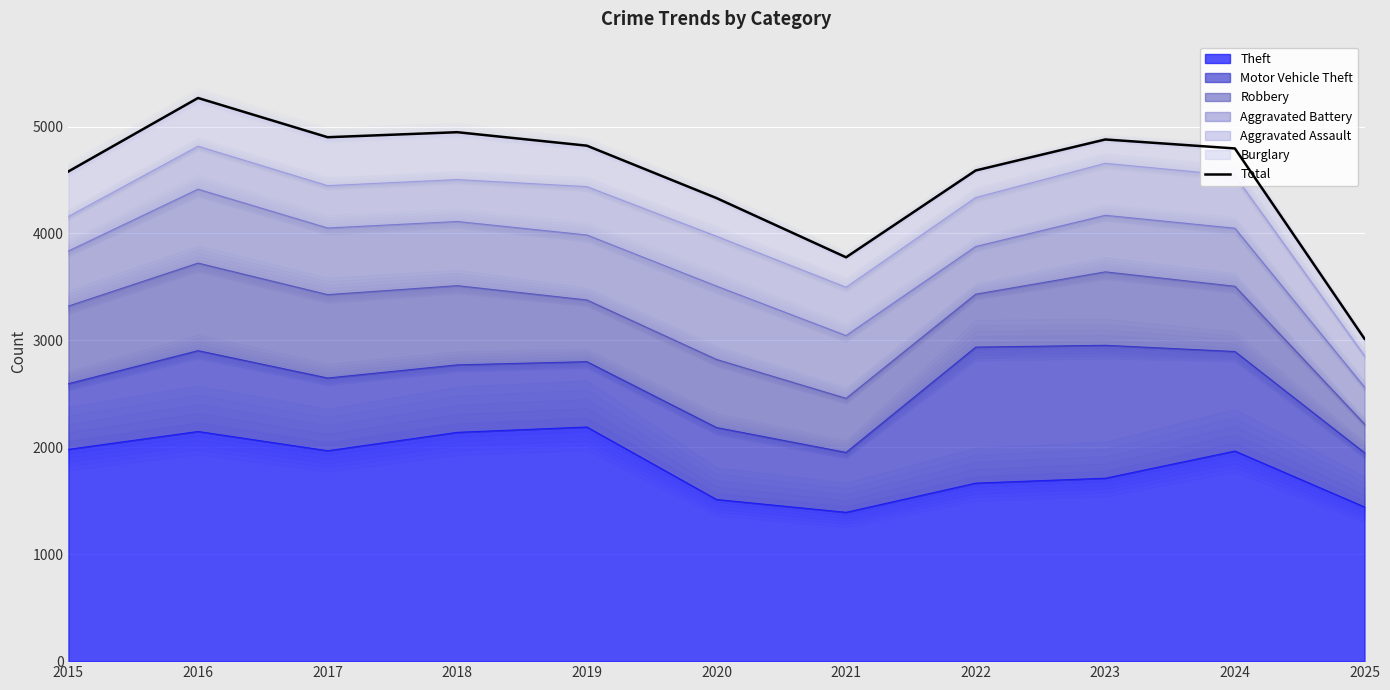

At which category does the data reach its first local peak?

2016